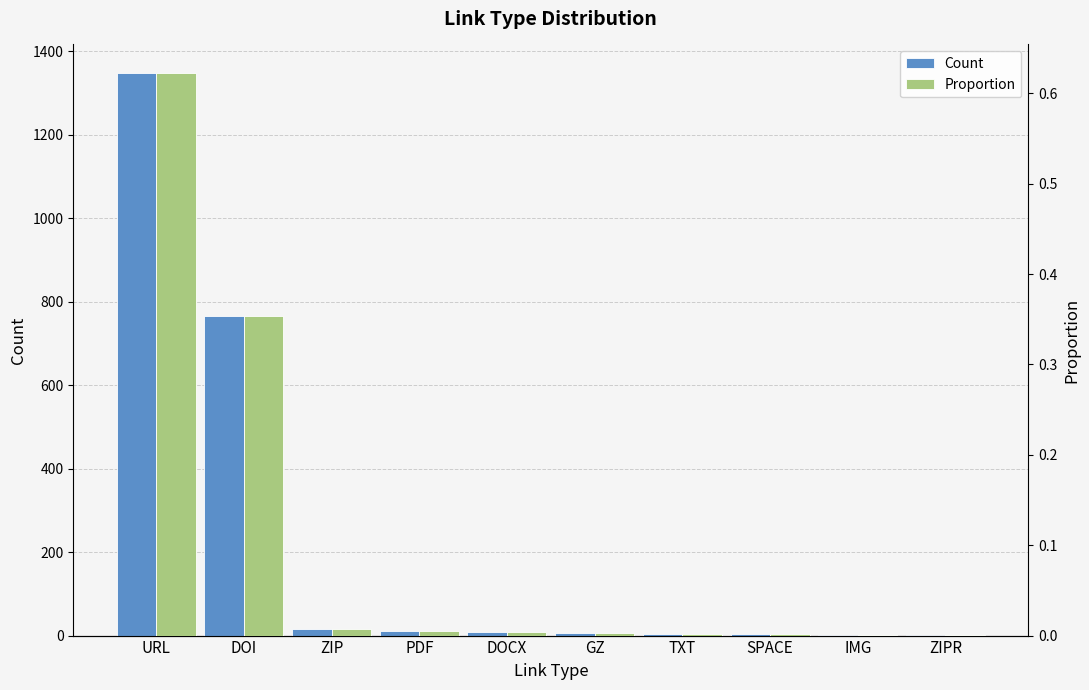

Rank the categories by Proportion value from lowest to highest.

IMG, ZIPR, TXT, SPACE, GZ, DOCX, PDF, ZIP, DOI, URL